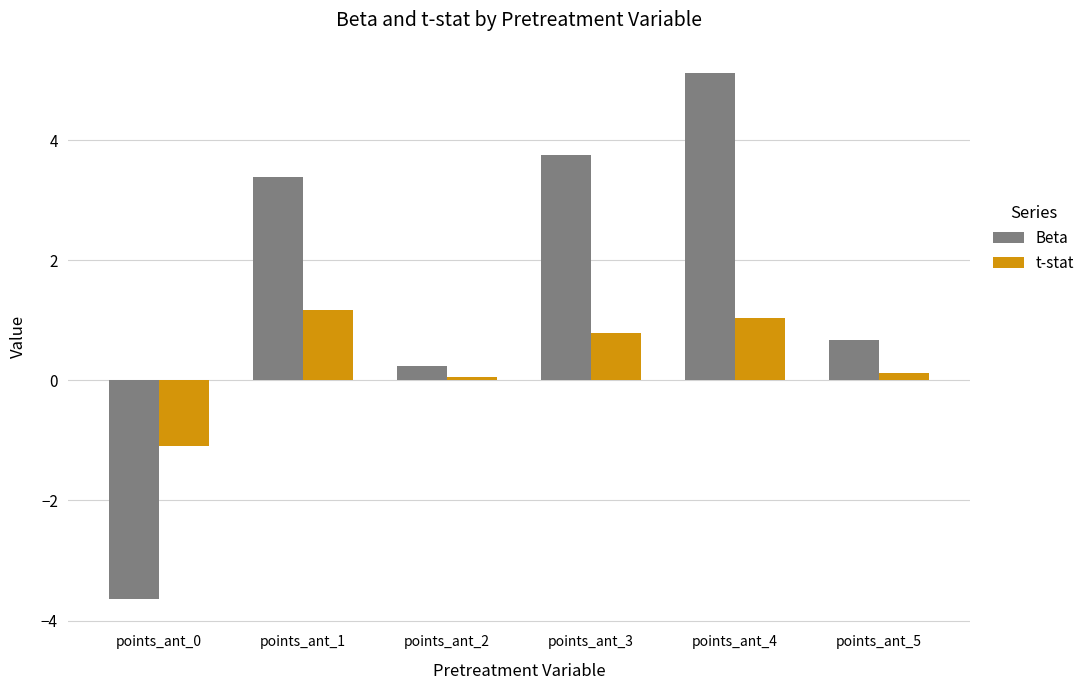

Reading left to right, extract all data points from this chart.

Beta: points_ant_0=-3.6	points_ant_1=3.4	points_ant_2=0.2	points_ant_3=3.8	points_ant_4=5.1	points_ant_5=0.7
t-stat: points_ant_0=-1.1	points_ant_1=1.2	points_ant_2=0.1	points_ant_3=0.8	points_ant_4=1.0	points_ant_5=0.1